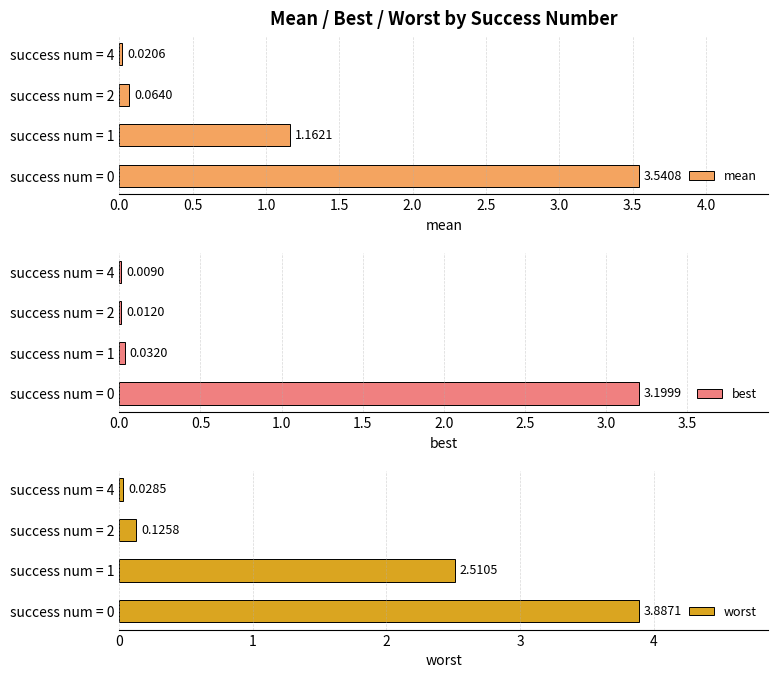

What is the sum of all worst values?

6.6